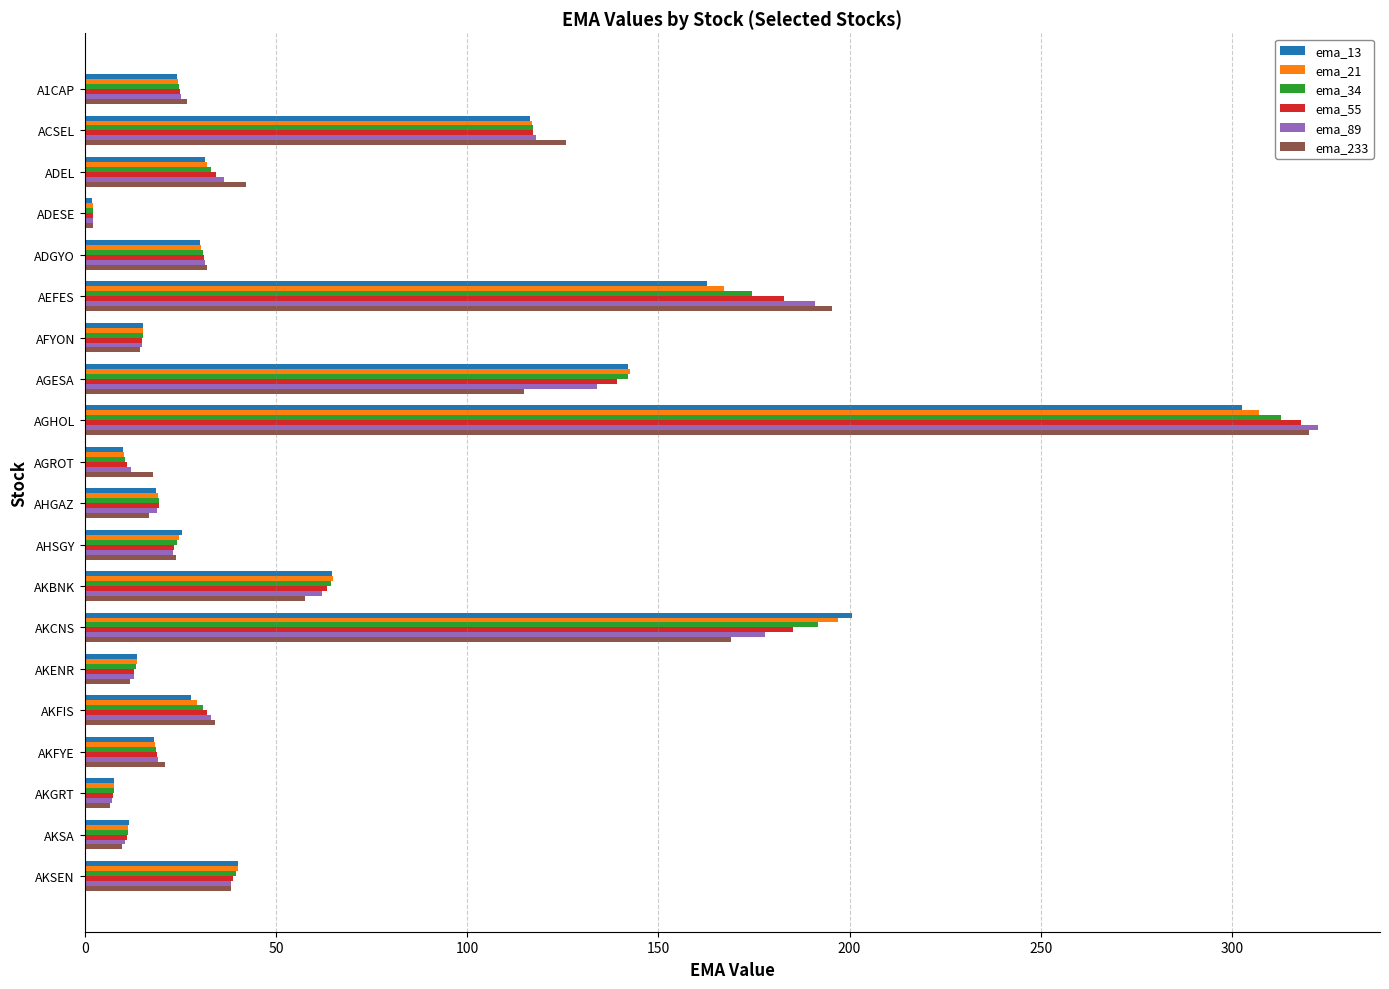

What is the sum of the ema_89 values at AKSA and AKBNK?

72.6